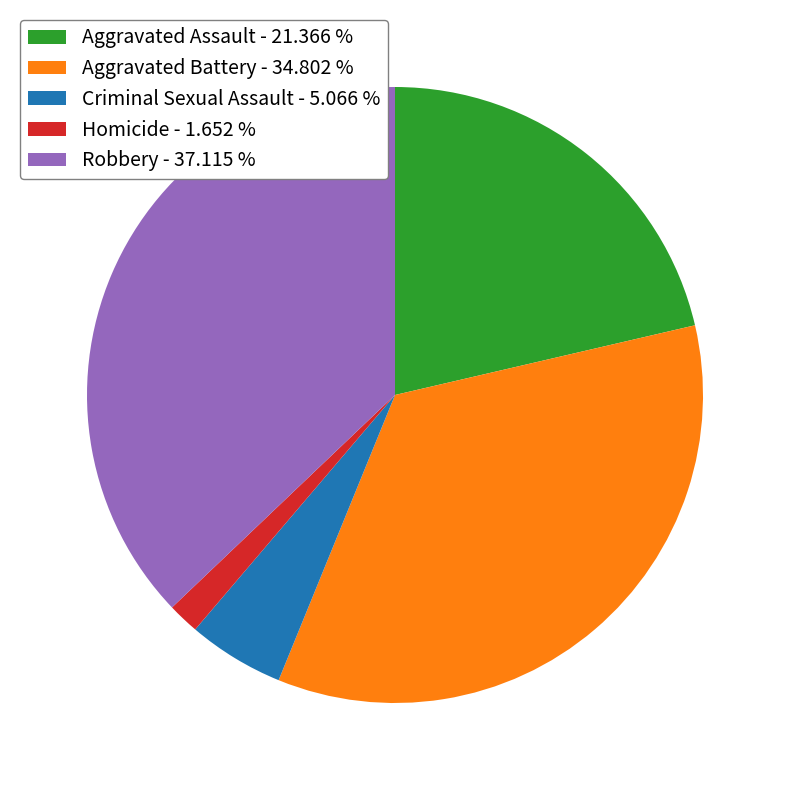

Do Robbery and Homicide together represent more than half of the pie?

No